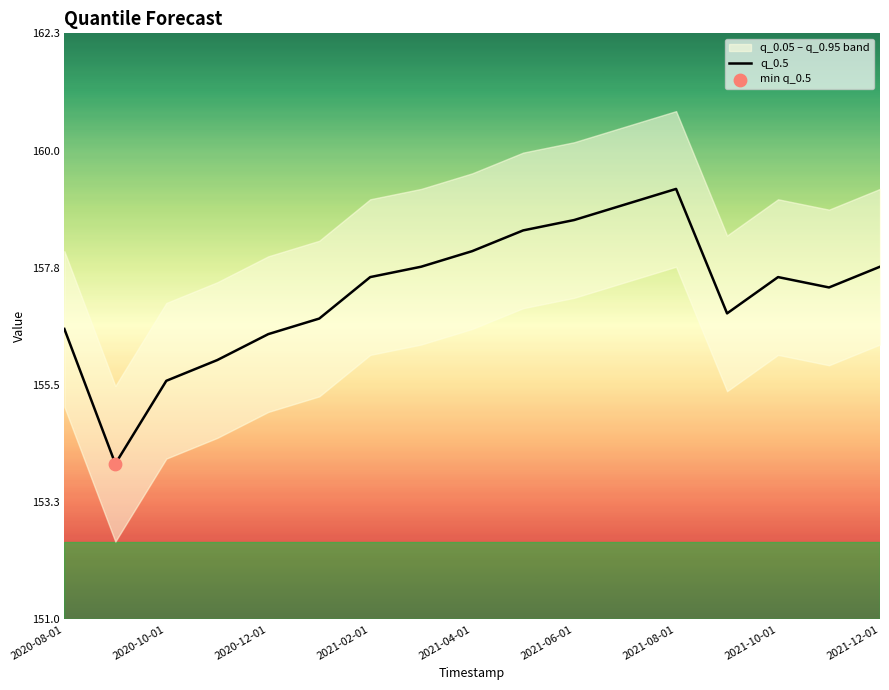

Is it true that q_0.5 equals 158.7 at 2021-06-01?

True